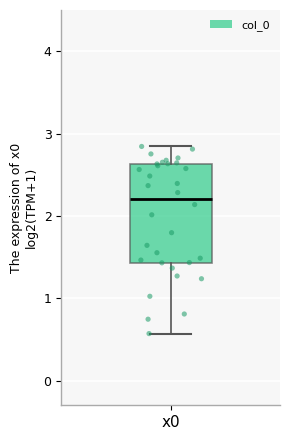

Read this box plot against the y-axis: the position of the median line, the range covered by the box, and the ends of both whiskers. The values are not printed on the chart, so give them approximately, as read against the axis.

median 2.2, box 1.4 to 2.6, whiskers 0.6 to 2.8